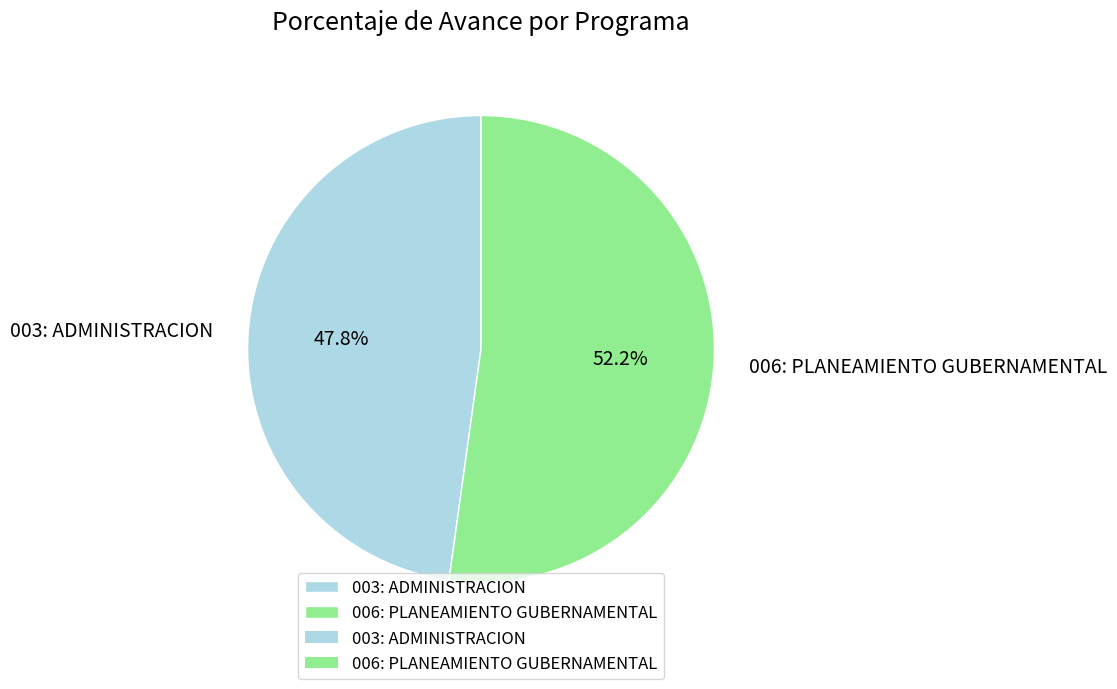

How many segments does this pie chart have?

2